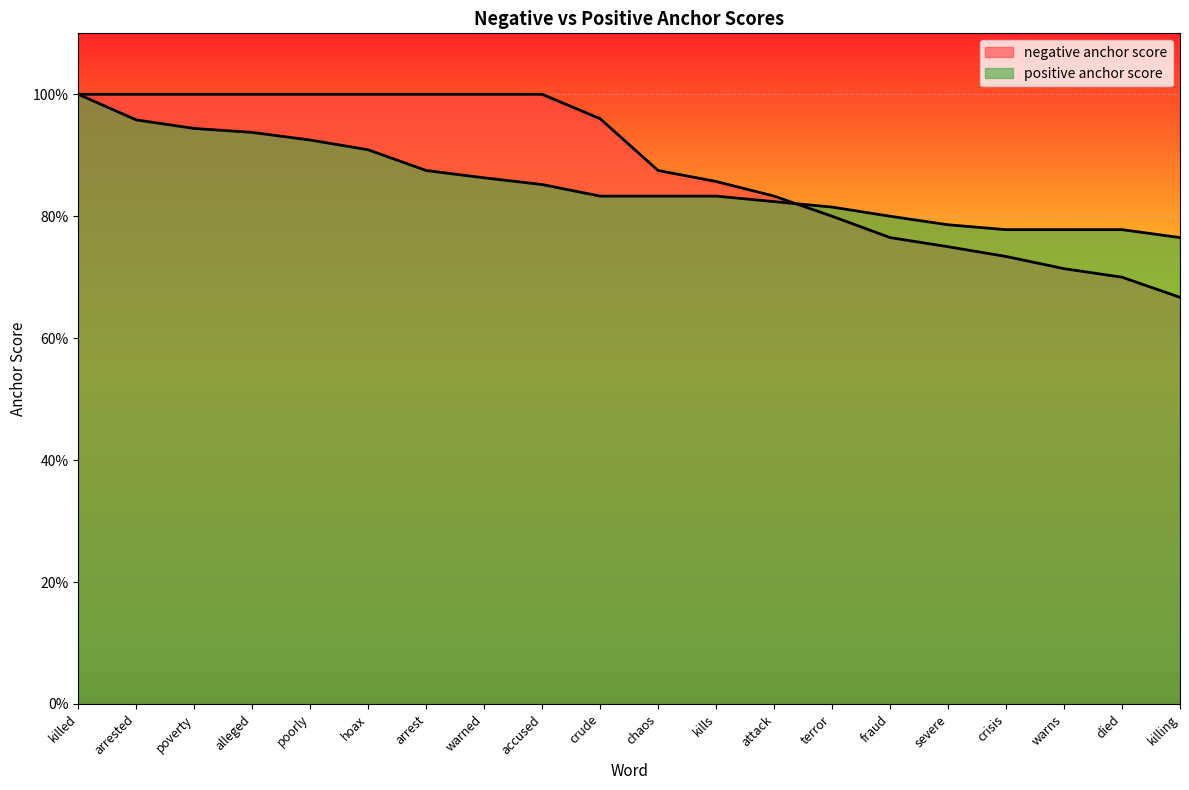

True or false: positive anchor score has a value of 0.5 at kills.

False